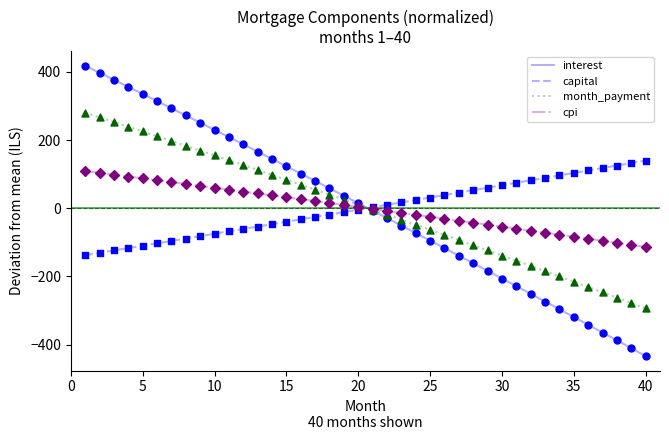

Which series has the largest range (max minus min)?

interest